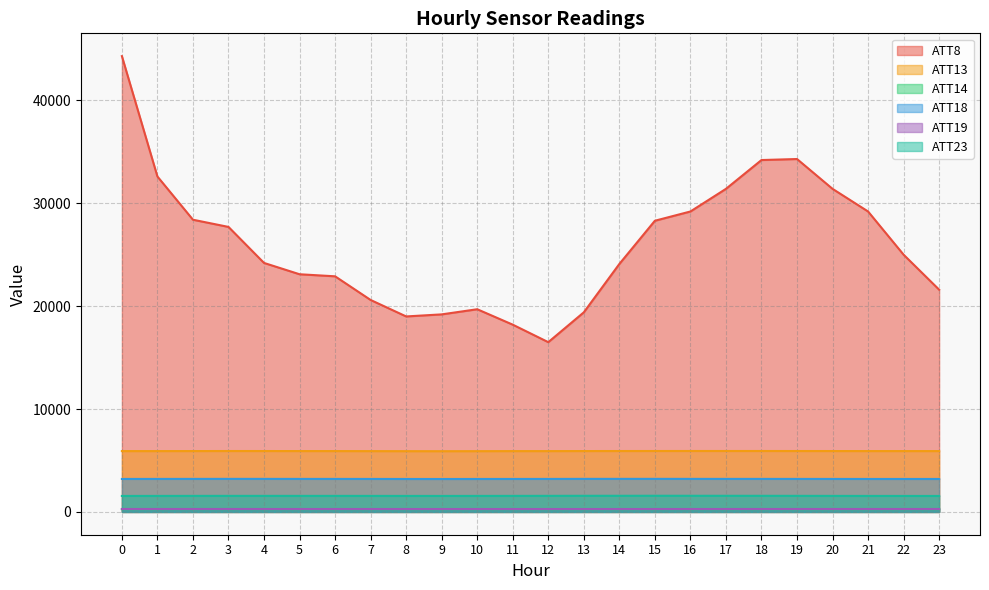

True or false: ATT19 and ATT18 intersect in this chart.

False